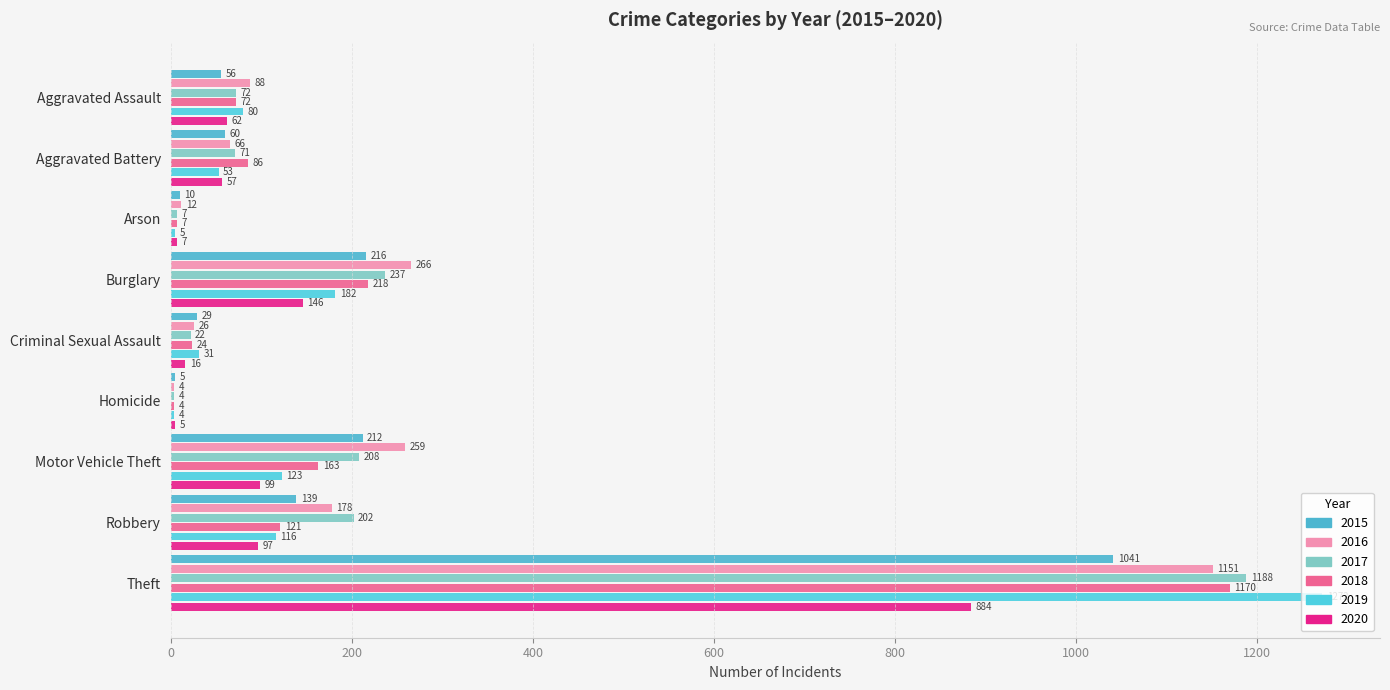

What is the difference between the 2019 values at Theft and Aggravated Assault?

1192